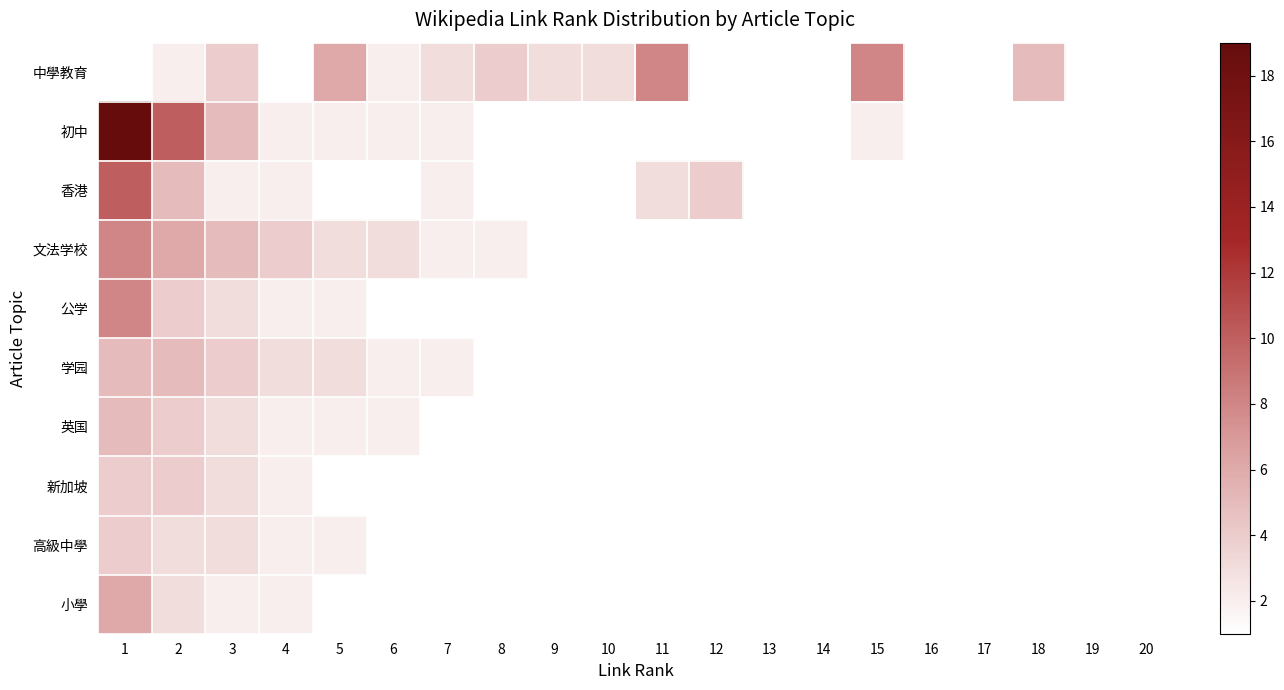

Reading right to left, list all the values displayed in this chart.

中學教育: 20=1	19=1	18=5	17=1	16=1	15=8	14=1	13=1	12=1	11=8	10=3	9=3	8=4	7=3	6=2	5=6	4=1	3=4	2=2	1=1
初中: 20=1	19=1	18=1	17=1	16=1	15=2	14=1	13=1	12=1	11=1	10=1	9=1	8=1	7=2	6=2	5=2	4=2	3=5	2=10	1=19
香港: 20=1	19=1	18=1	17=1	16=1	15=1	14=1	13=1	12=4	11=3	10=1	9=1	8=1	7=2	6=1	5=1	4=2	3=2	2=5	1=10
文法学校: 20=1	19=1	18=1	17=1	16=1	15=1	14=1	13=1	12=1	11=1	10=1	9=1	8=2	7=2	6=3	5=3	4=4	3=5	2=6	1=8
公学: 20=1	19=1	18=1	17=1	16=1	15=1	14=1	13=1	12=1	11=1	10=1	9=1	8=1	7=1	6=1	5=2	4=2	3=3	2=4	1=8
学园: 20=1	19=1	18=1	17=1	16=1	15=1	14=1	13=1	12=1	11=1	10=1	9=1	8=1	7=2	6=2	5=3	4=3	3=4	2=5	1=5
英国: 20=1	19=1	18=1	17=1	16=1	15=1	14=1	13=1	12=1	11=1	10=1	9=1	8=1	7=1	6=2	5=2	4=2	3=3	2=4	1=5
新加坡: 20=1	19=1	18=1	17=1	16=1	15=1	14=1	13=1	12=1	11=1	10=1	9=1	8=1	7=1	6=1	5=1	4=2	3=3	2=4	1=4
高級中學: 20=1	19=1	18=1	17=1	16=1	15=1	14=1	13=1	12=1	11=1	10=1	9=1	8=1	7=1	6=1	5=2	4=2	3=3	2=3	1=4
小學: 20=1	19=1	18=1	17=1	16=1	15=1	14=1	13=1	12=1	11=1	10=1	9=1	8=1	7=1	6=1	5=1	4=2	3=2	2=3	1=6